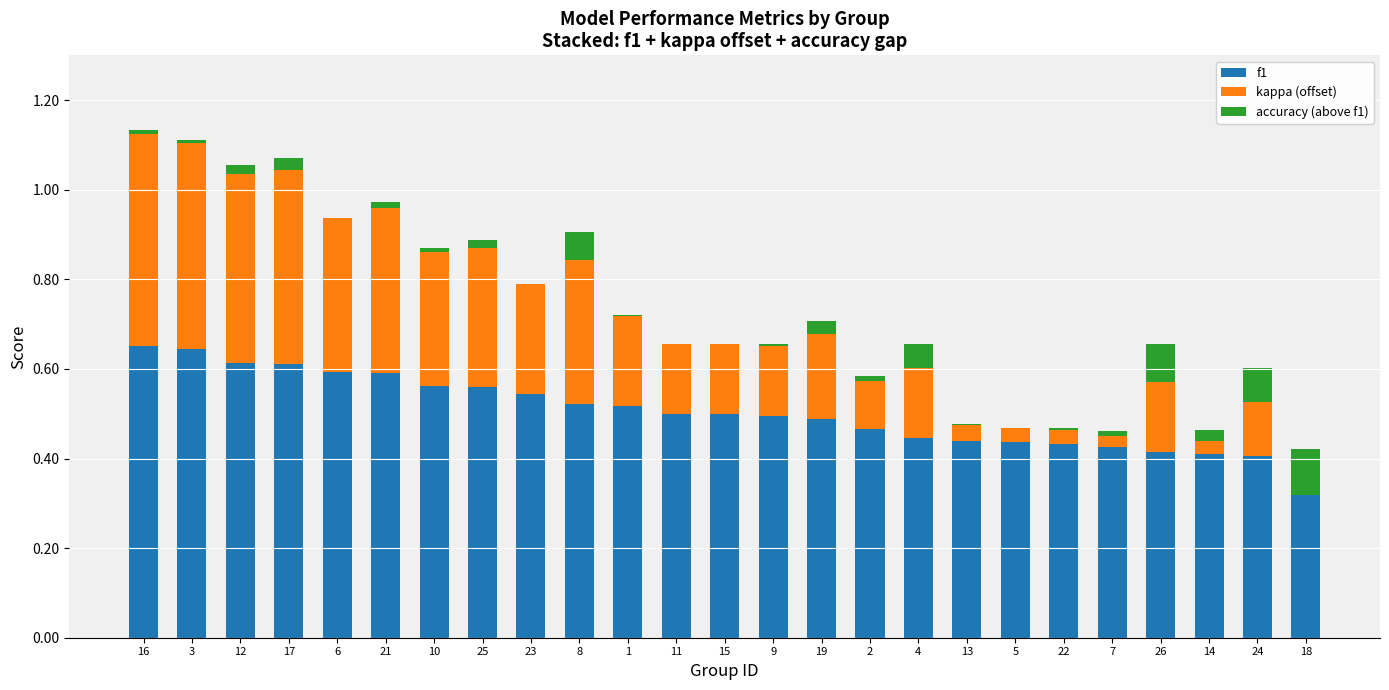

Is it true that f1 equals 0.2 at 3?

False